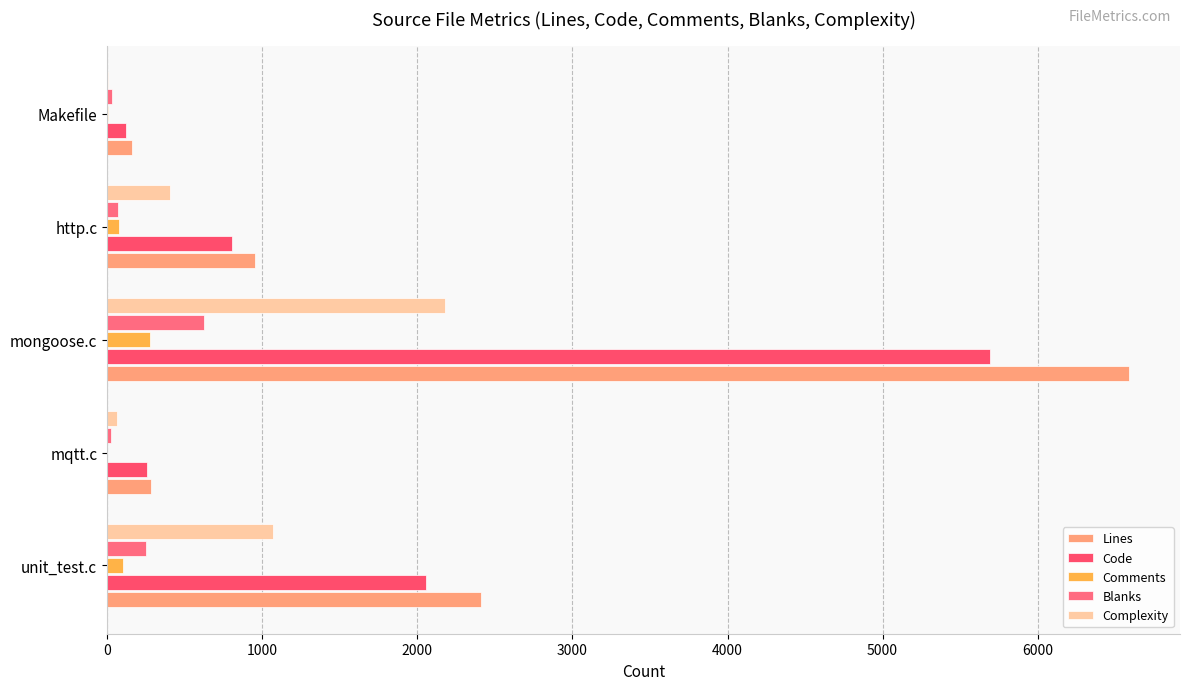

How many data points does each series have?

5